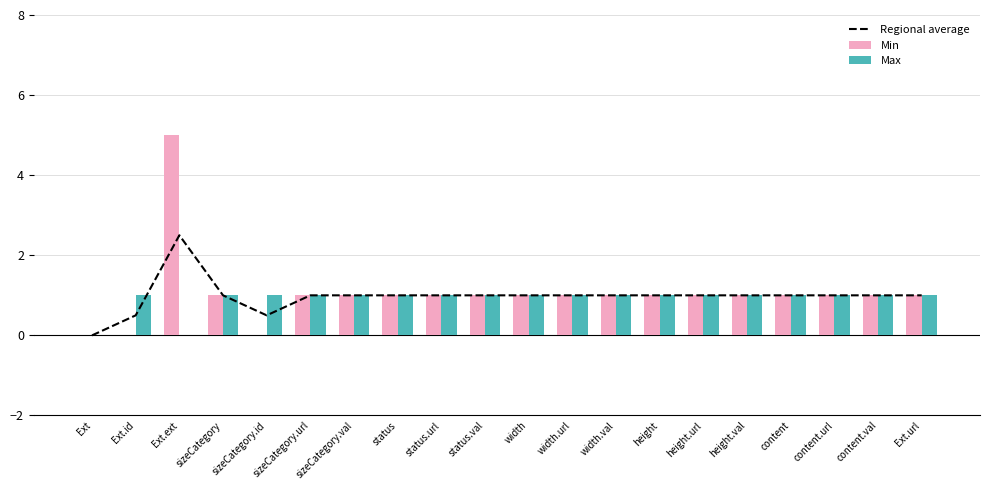

Reading left to right, list all the values displayed in this chart.

Regional average: 0.0	0.5	2.5	1.0	0.5	1.0	1.0	1.0	1.0	1.0	1.0	1.0	1.0	1.0	1.0	1.0	1.0	1.0	1.0	1.0
Min: 0.0	0.0	5.0	1.0	0.0	1.0	1.0	1.0	1.0	1.0	1.0	1.0	1.0	1.0	1.0	1.0	1.0	1.0	1.0	1.0
Max: 0.0	1.0	0.0	1.0	1.0	1.0	1.0	1.0	1.0	1.0	1.0	1.0	1.0	1.0	1.0	1.0	1.0	1.0	1.0	1.0